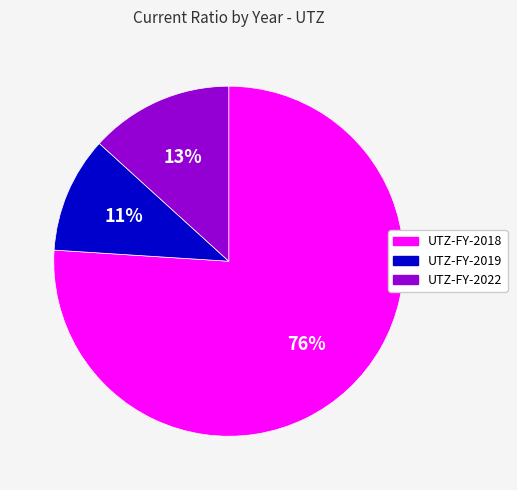

Is there any slice that represents more than half of the pie?

Yes